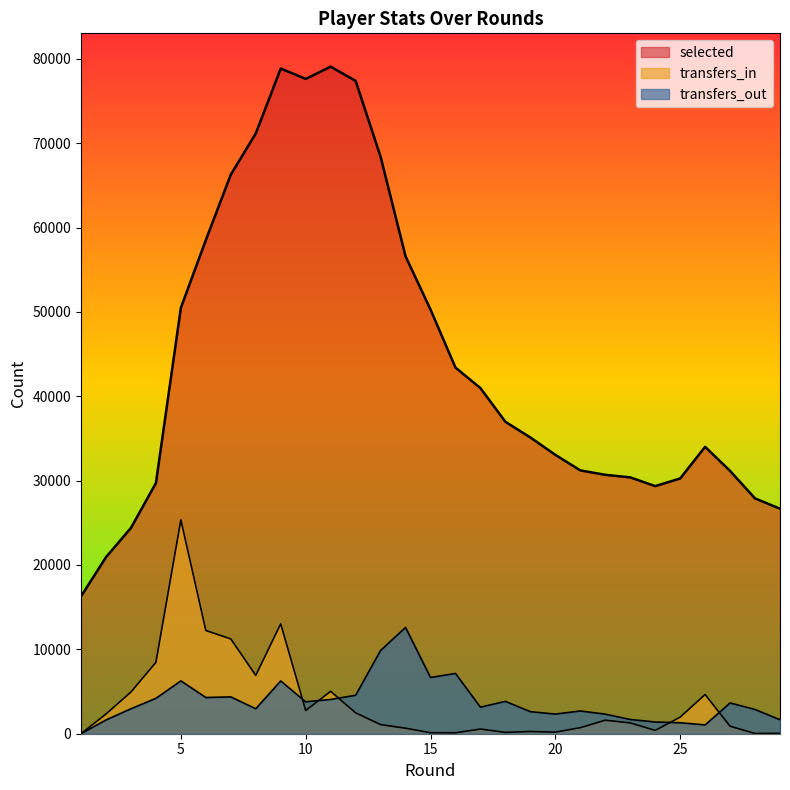

The value of transfers_in at 9 is 7831. True or false?

False